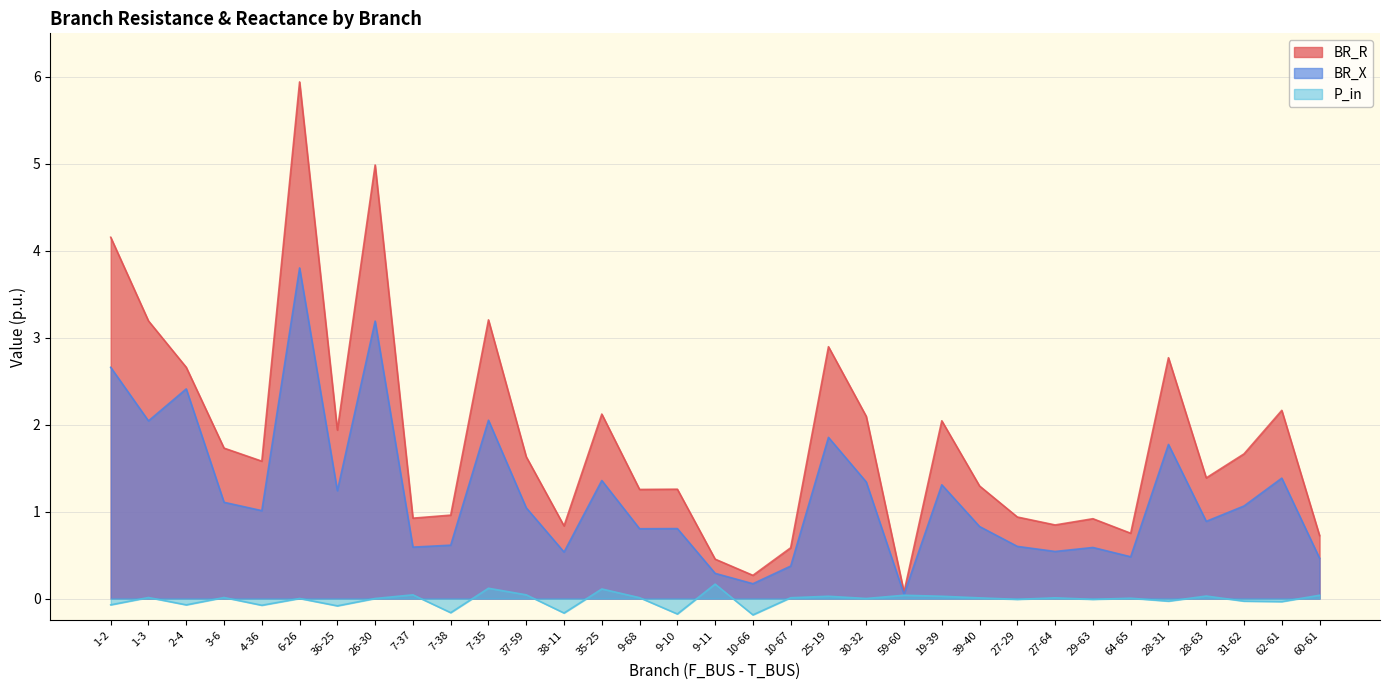

Which category has the highest value in the BR_X series?

6-26